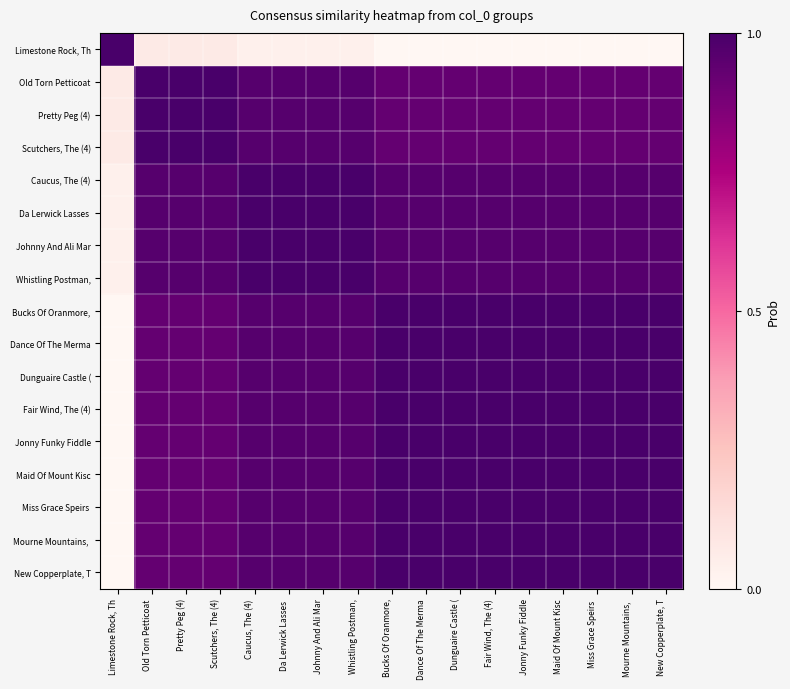

Which series has the widest spread of values?

Limestone Rock, Th